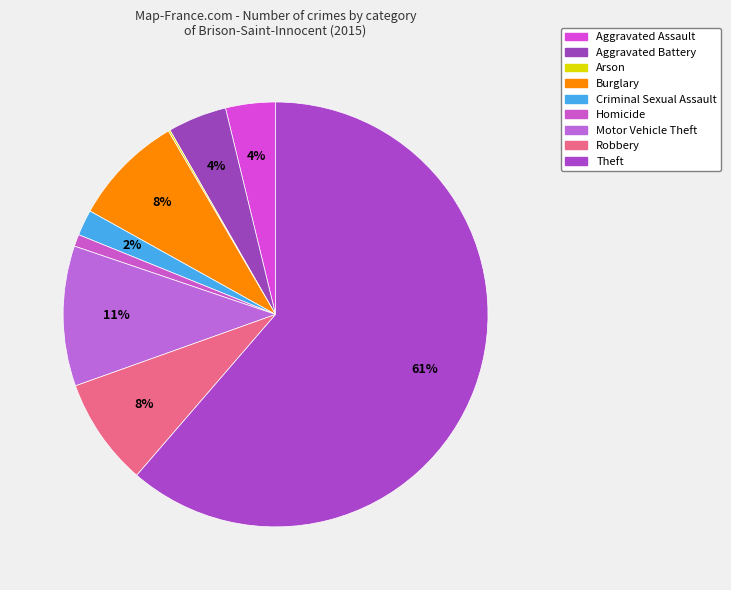

Is it true that Aggravated Assault is 13% of the pie?

False